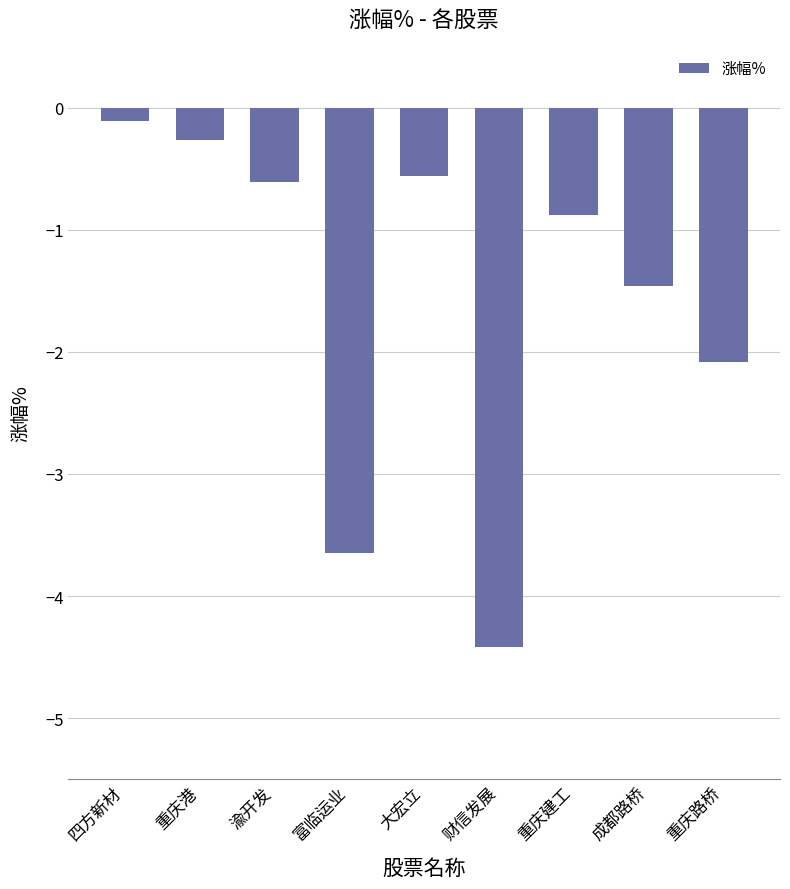

What is the change in value from 重庆港 to 成都路桥?

-1.2